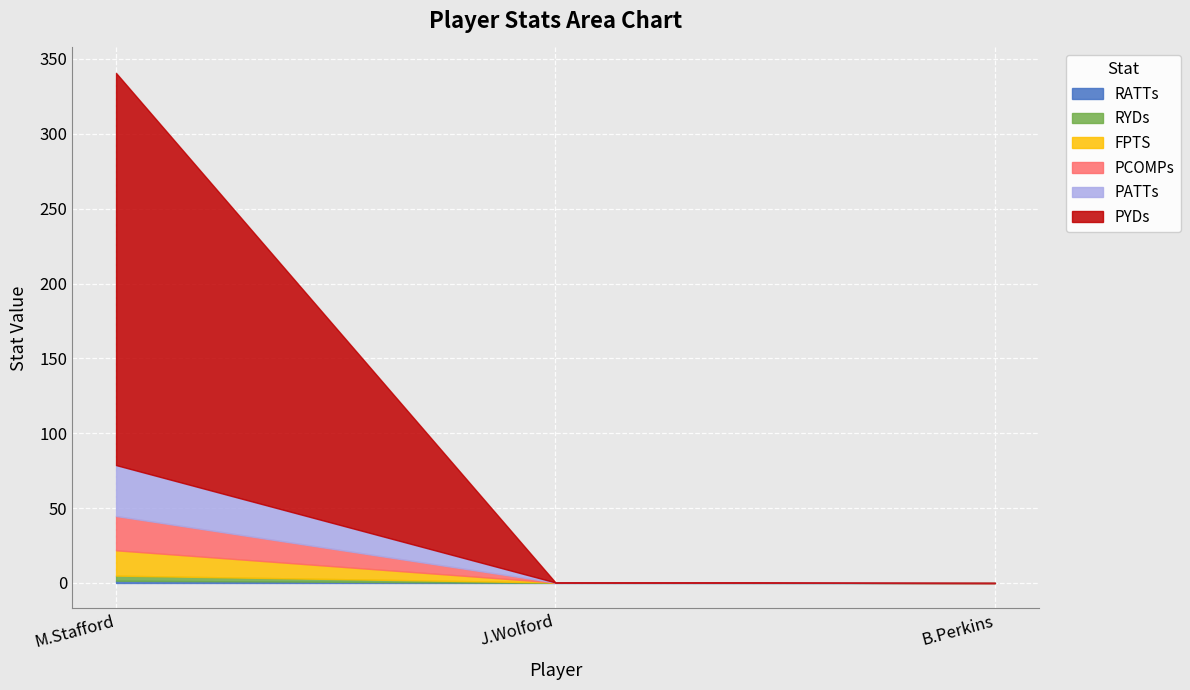

The PYDs series shows 166.7 at J.Wolford. True or false?

False